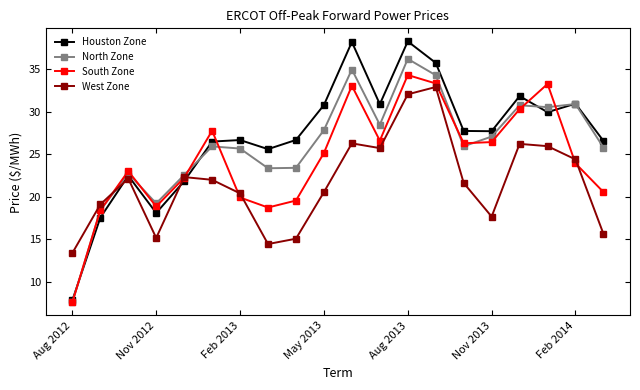

What is the greatest value displayed?

38.3